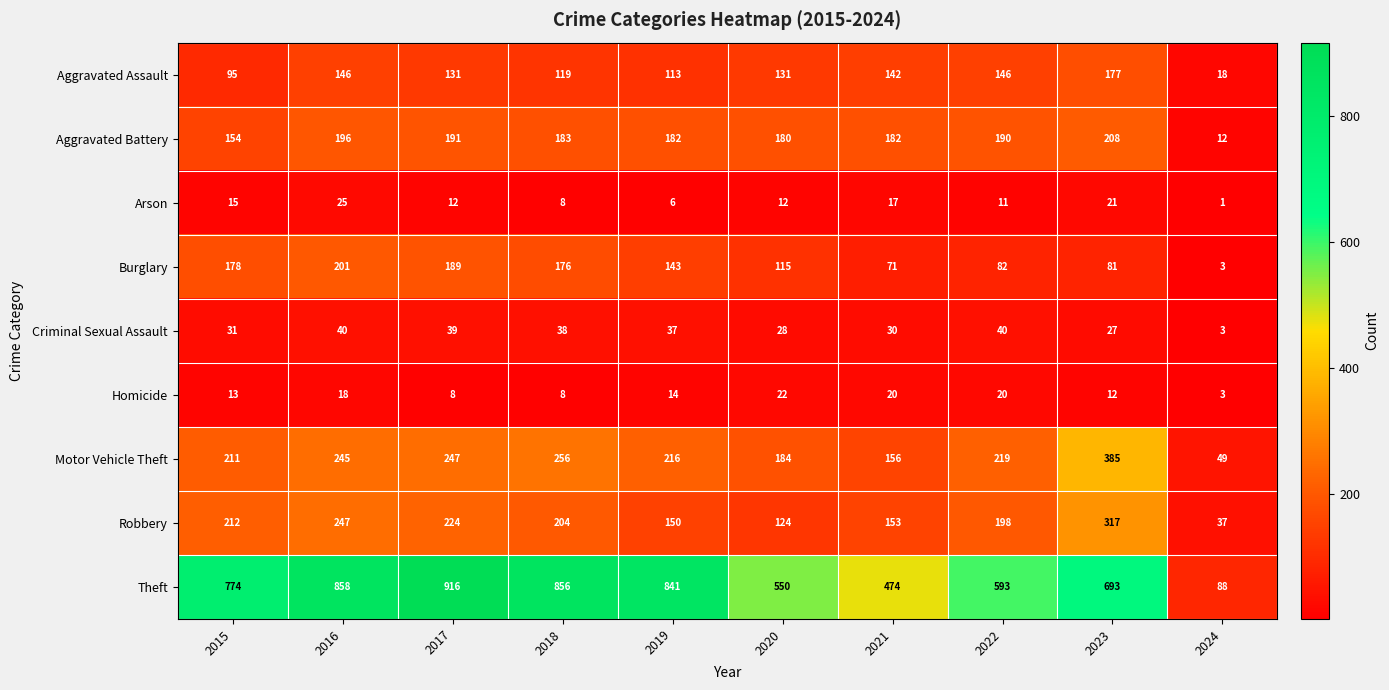

List the series in order of their peak value, lowest first.

Homicide, Arson, Criminal Sexual Assault, Aggravated Assault, Burglary, Aggravated Battery, Robbery, Motor Vehicle Theft, Theft